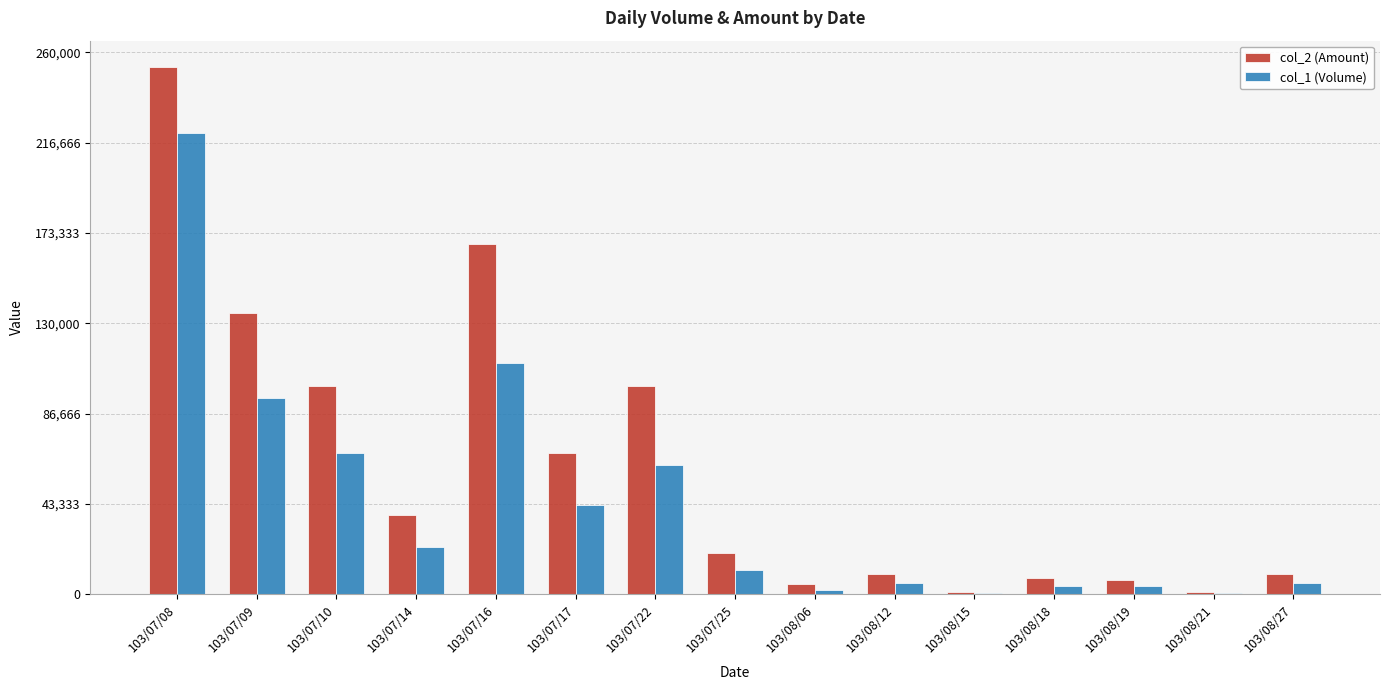

The value of col_2 (Amount) at 103/07/08 is 136920. True or false?

False